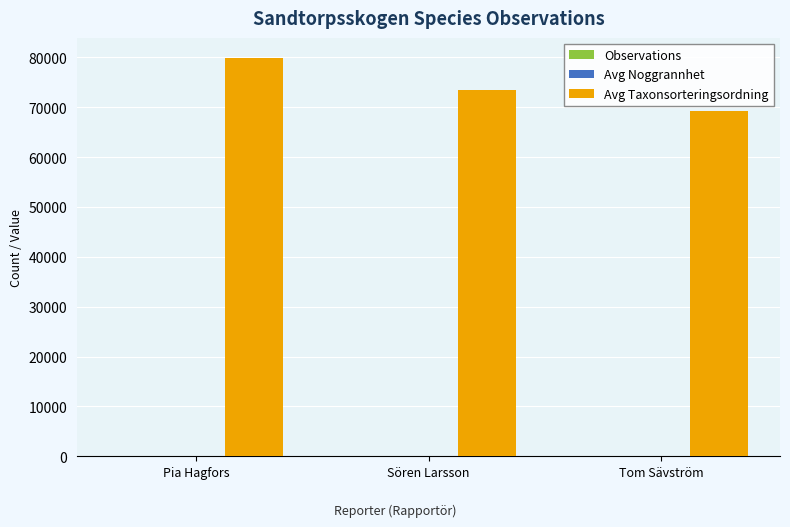

The Avg Taxonsorteringsordning series shows 135777.5 at Pia Hagfors. True or false?

False